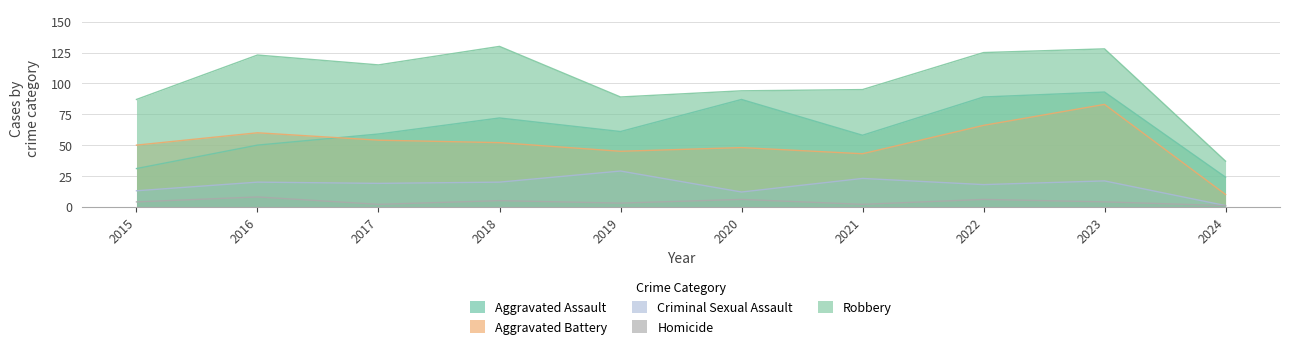

Does the chart display data point markers on the line(s)?

No